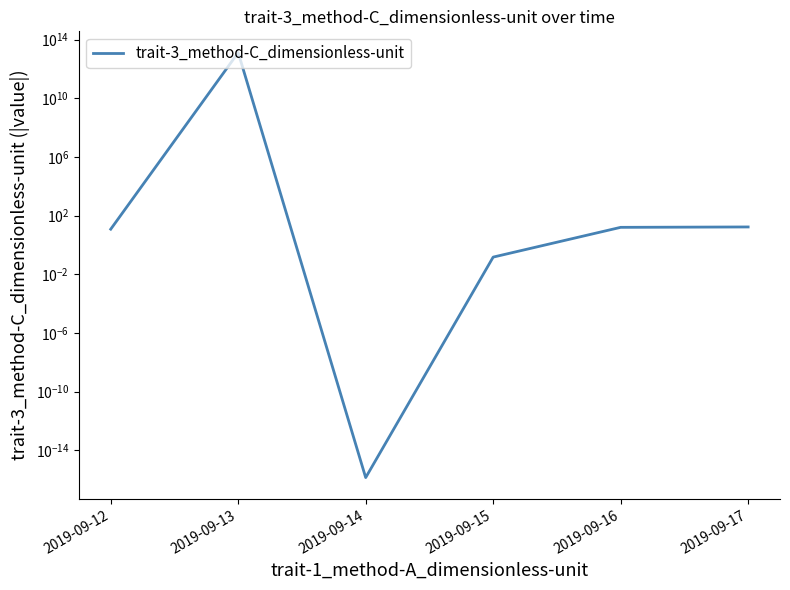

True or false: the data shows 28.9 at 2019-09-17.

False